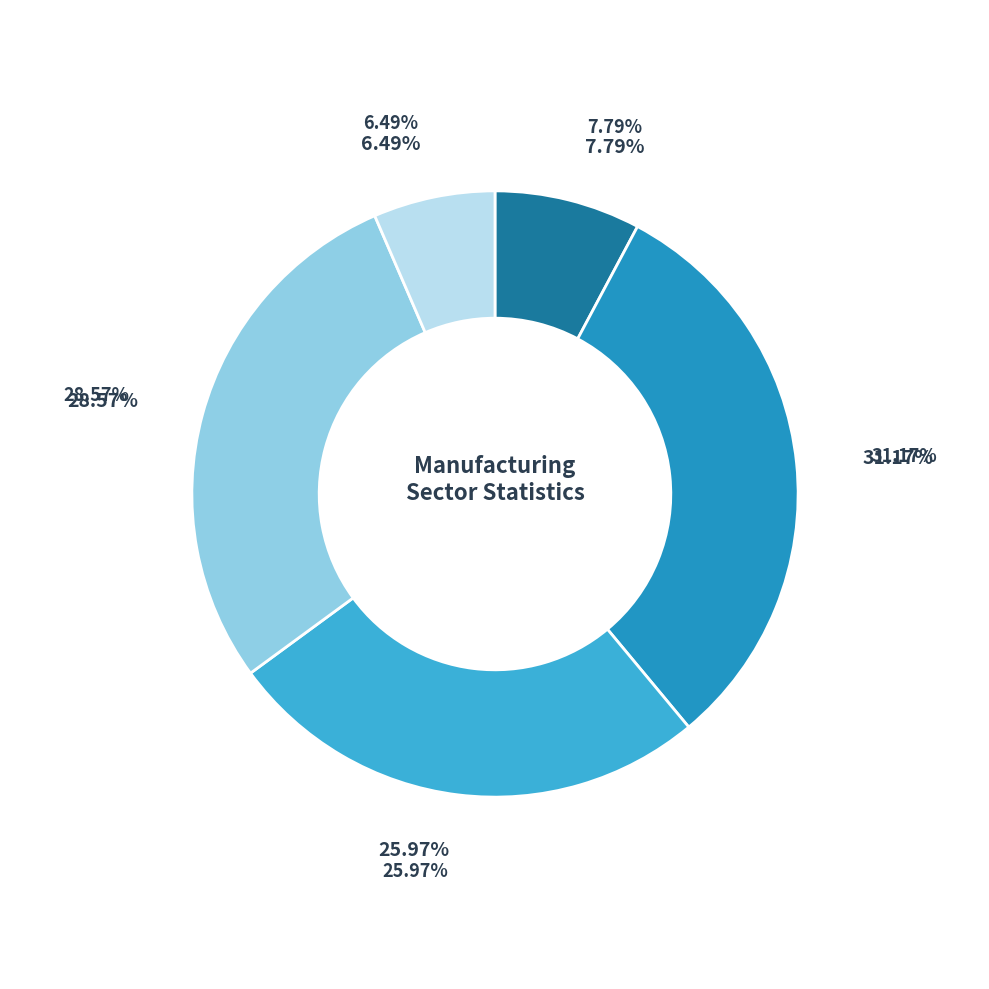

What portion of the pie excludes 13?

68.8%